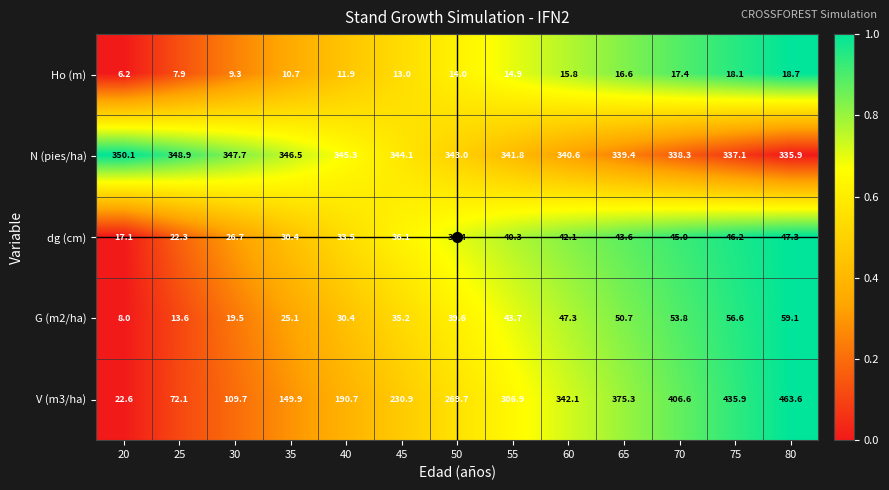

What is the sum of the dg (cm) values at 60 and 55?

82.4